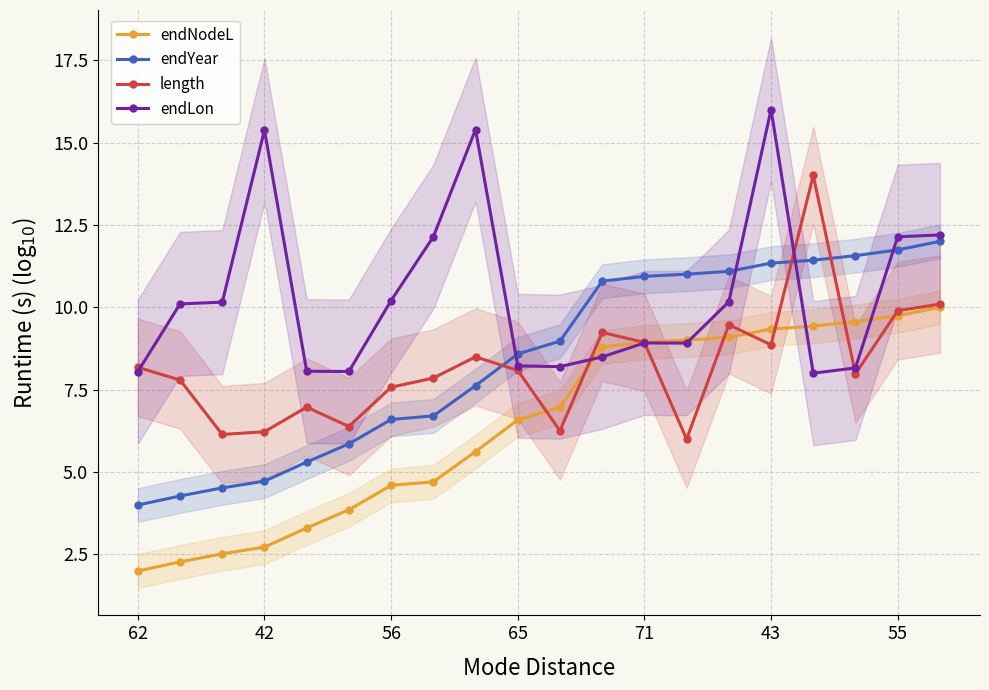

Does the chart have visible grid lines?

Yes